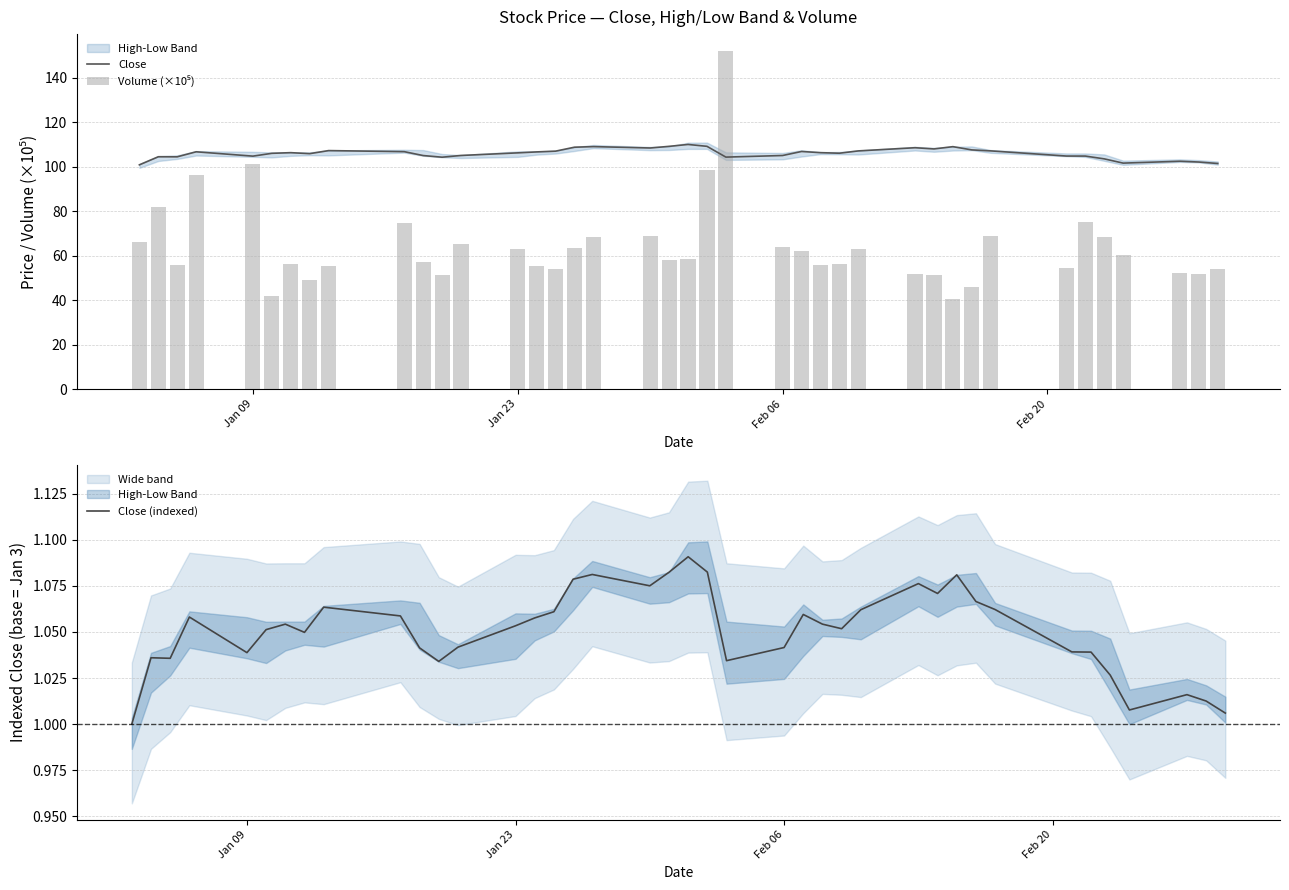

How many values in the Volume (×10⁵) series are below 58?

19